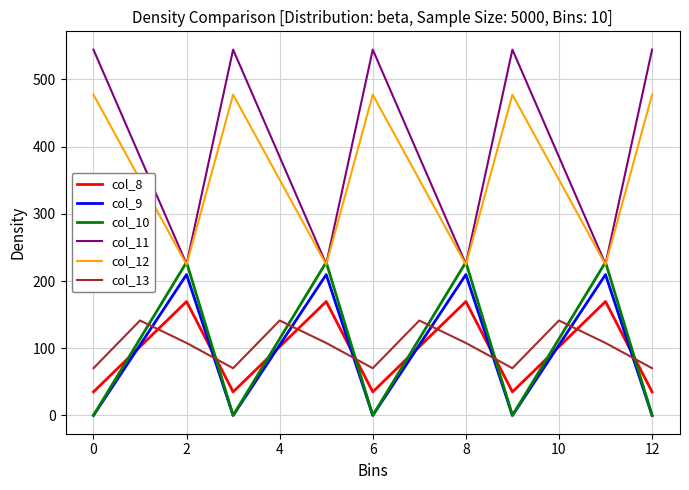

Which series has the widest spread of values?

col_11